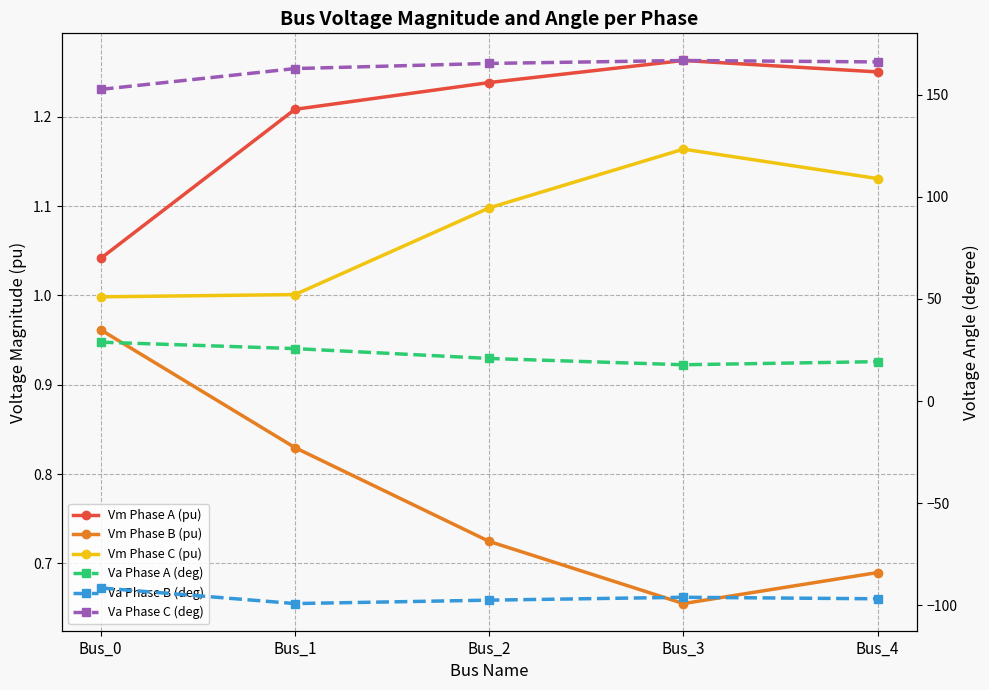

What is the value of the Va Phase C (deg) point at the 2nd from the left?

162.9